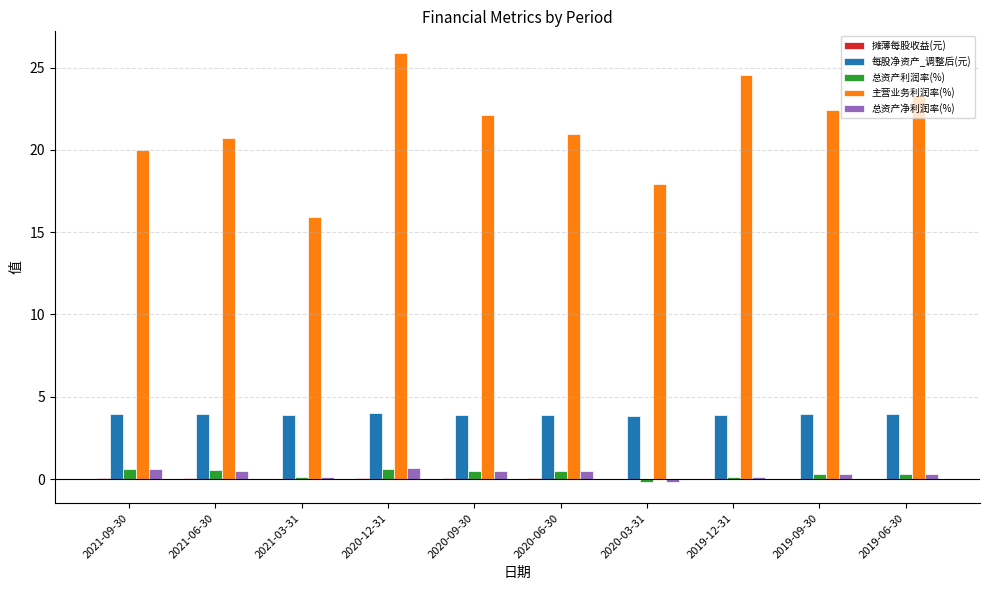

Is it true that 总资产净利润率(%) equals 0.6 at 2021-09-30?

True